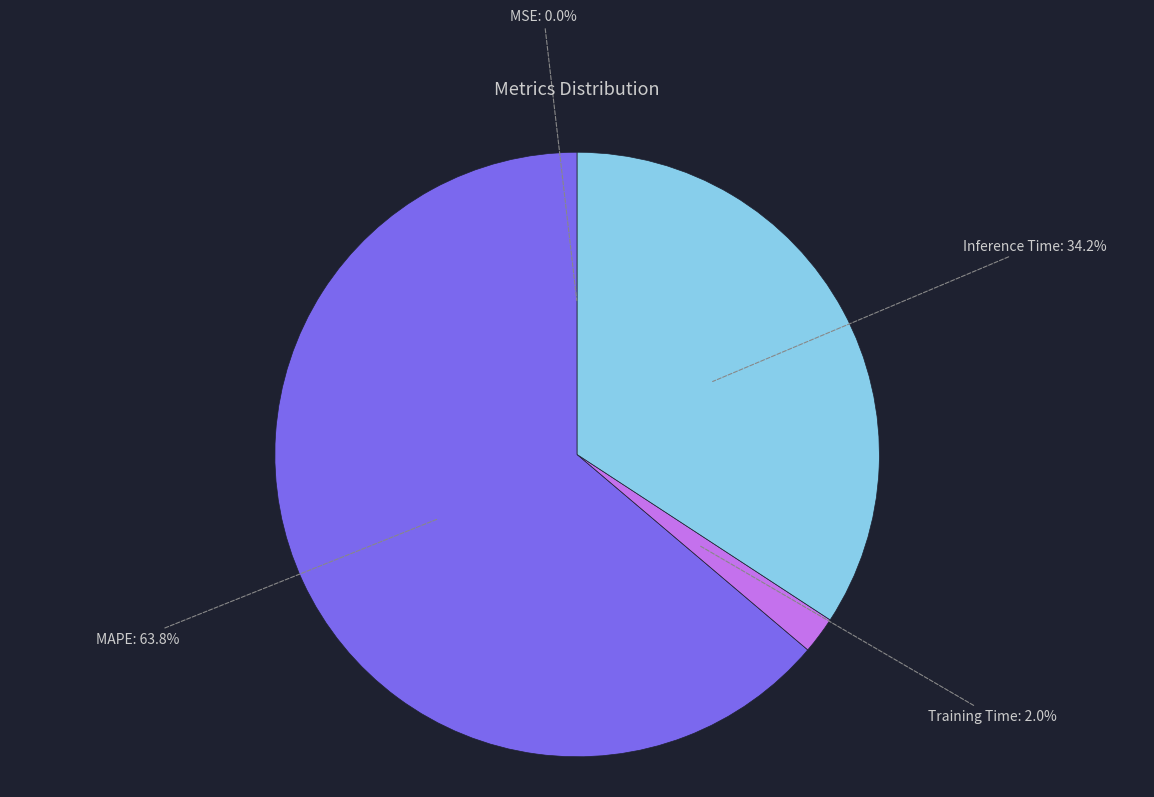

Which has a higher value, Inference Time or Training Time?

Inference Time